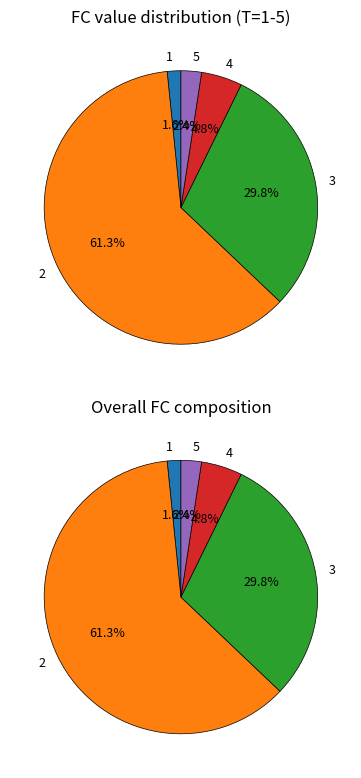

How many slices are in this pie chart?

5